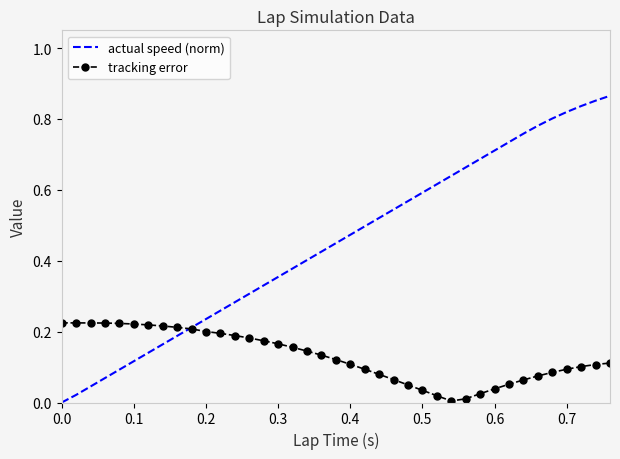

What is the sum of all tracking error values?

5.1